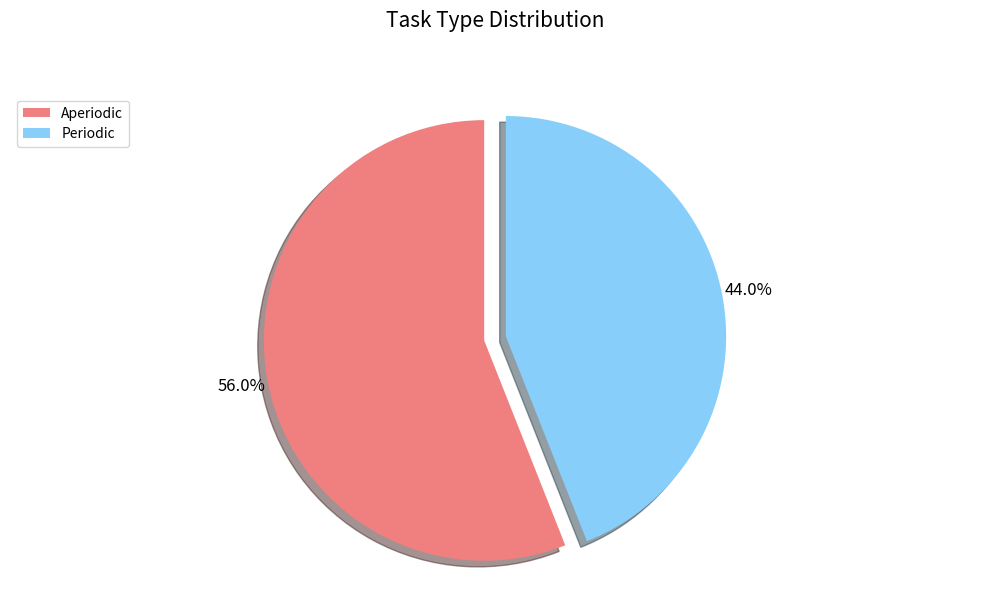

What percentage is the Aperiodic slice, to the nearest percent?

56%